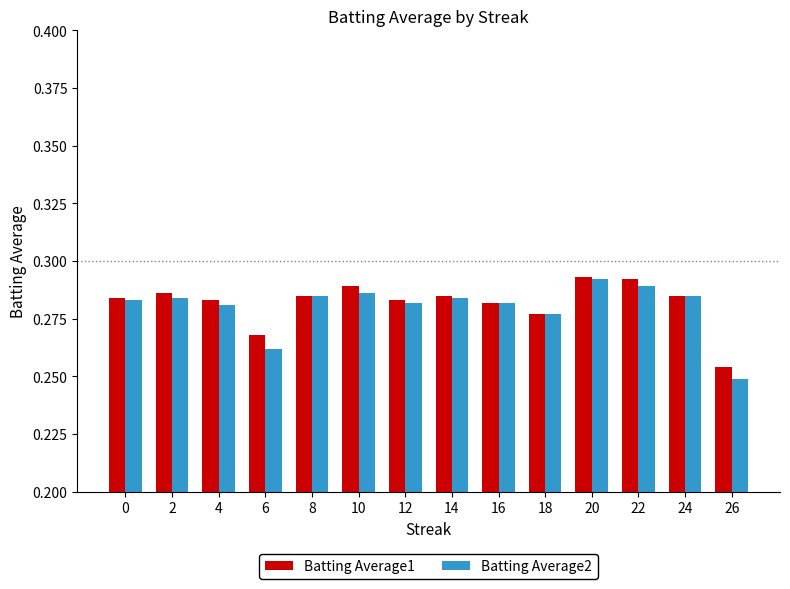

What is the sum of all Batting Average1 values?

3.9